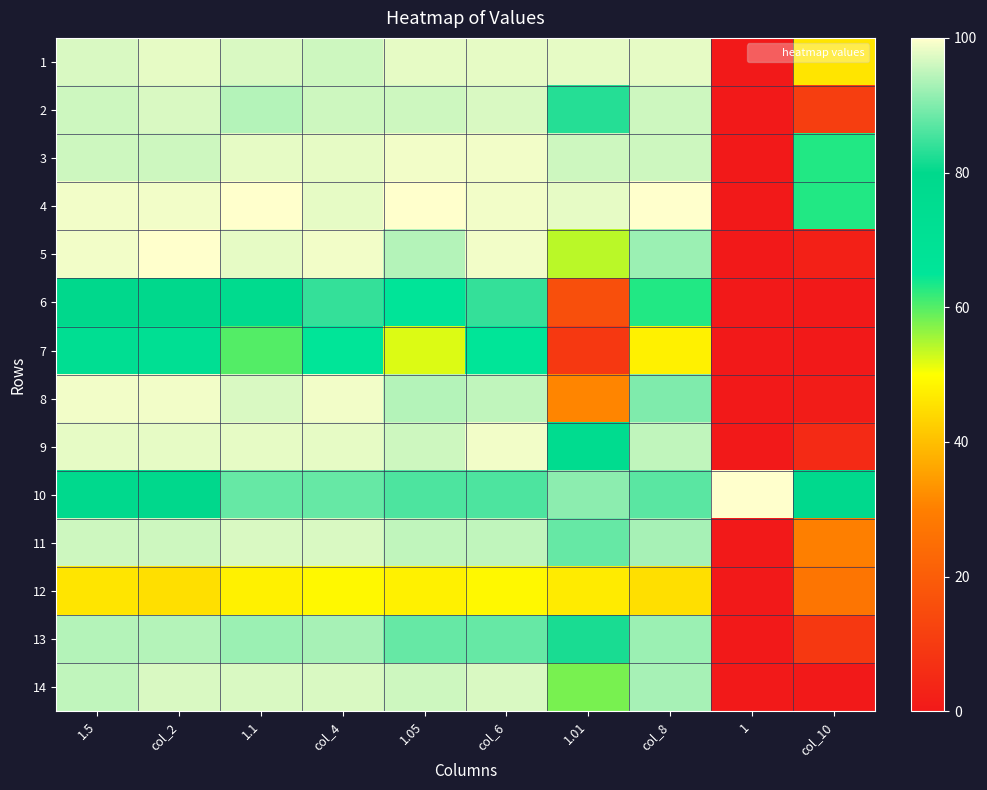

Reading left to right, extract all data points from this chart.

1: 1.5=97	col_2=98	1.1=97	col_4=96	1.05=98	col_6=98	1.01=98	col_8=98	1=0	col_10=46
2: 1.5=96	col_2=97	1.1=94	col_4=96	1.05=96	col_6=97	1.01=83	col_8=96	1=0	col_10=11
3: 1.5=96	col_2=96	1.1=98	col_4=98	1.05=99	col_6=99	1.01=96	col_8=96	1=0	col_10=63
4: 1.5=99	col_2=99	1.1=100	col_4=98	1.05=100	col_6=99	1.01=98	col_8=100	1=0	col_10=63
5: 1.5=99	col_2=100	1.1=98	col_4=99	1.05=94	col_6=99	1.01=54	col_8=92	1=0	col_10=2
6: 1.5=80	col_2=80	1.1=77	col_4=84	1.05=66	col_6=84	1.01=16	col_8=63	1=0	col_10=0
7: 1.5=73	col_2=72	1.1=60	col_4=65	1.05=52	col_6=65	1.01=9	col_8=48	1=0	col_10=0
8: 1.5=99	col_2=99	1.1=97	col_4=99	1.05=94	col_6=95	1.01=31	col_8=90	1=0	col_10=1
9: 1.5=98	col_2=98	1.1=98	col_4=98	1.05=96	col_6=99	1.01=76	col_8=95	1=0	col_10=5
10: 1.5=79	col_2=80	1.1=88	col_4=88	1.05=86	col_6=86	1.01=91	col_8=87	1=100	col_10=79
11: 1.5=96	col_2=96	1.1=97	col_4=97	1.05=95	col_6=95	1.01=88	col_8=93	1=0	col_10=30
12: 1.5=46	col_2=45	1.1=48	col_4=49	1.05=48	col_6=49	1.01=47	col_8=45	1=0	col_10=27
13: 1.5=94	col_2=94	1.1=92	col_4=93	1.05=88	col_6=88	1.01=82	col_8=92	1=0	col_10=9
14: 1.5=95	col_2=97	1.1=97	col_4=97	1.05=96	col_6=97	1.01=58	col_8=93	1=0	col_10=0